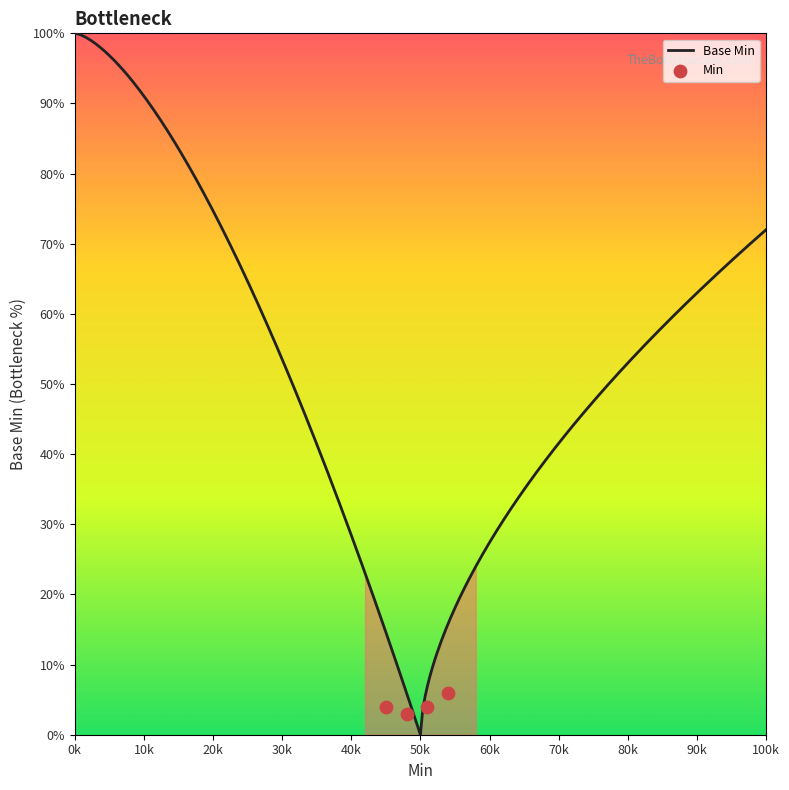

Approximately how many times larger is the value at 0 compared to 1?

1.0